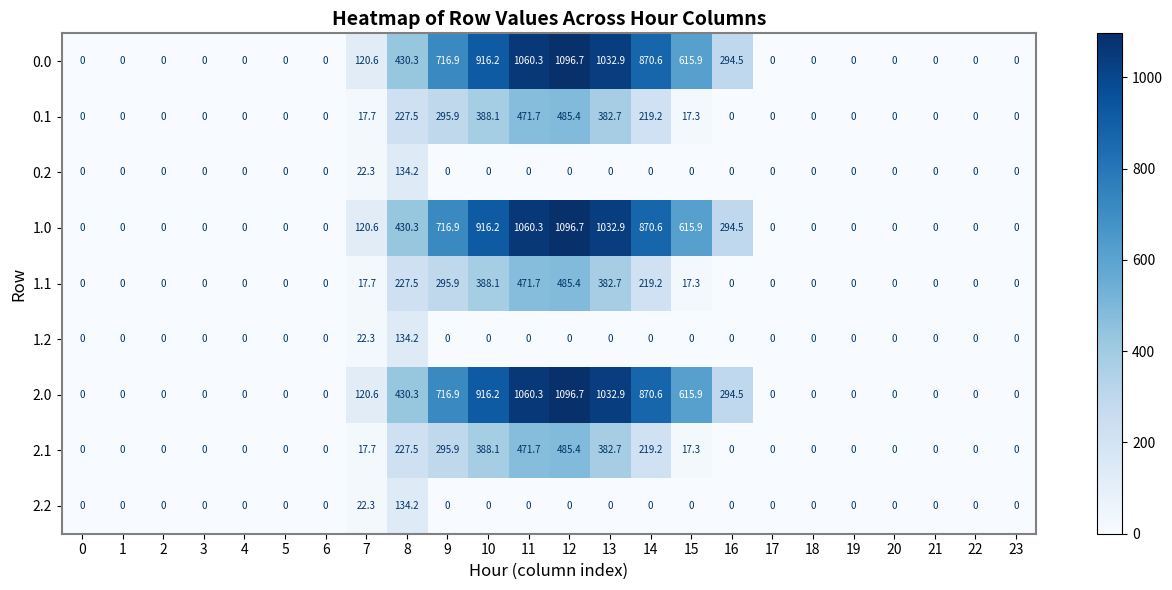

At how many categories does at least one series exceed 806?

5